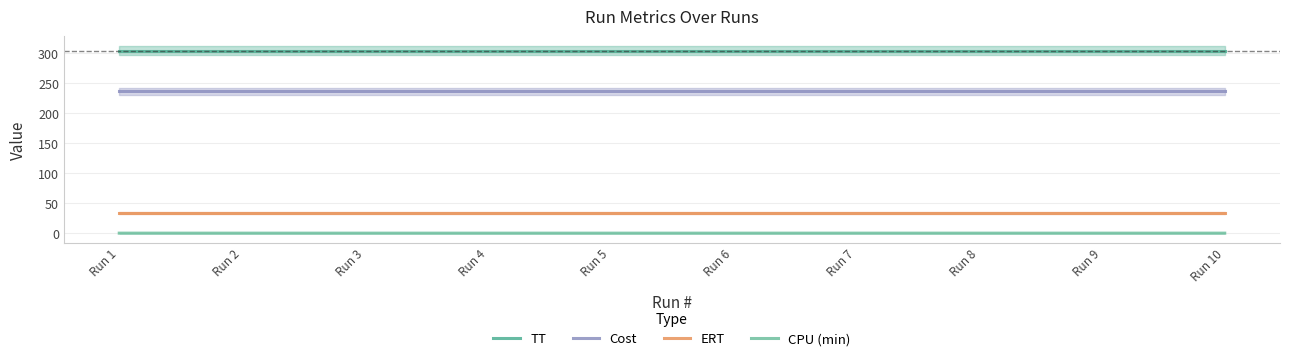

Which series has the largest total across all categories?

TT